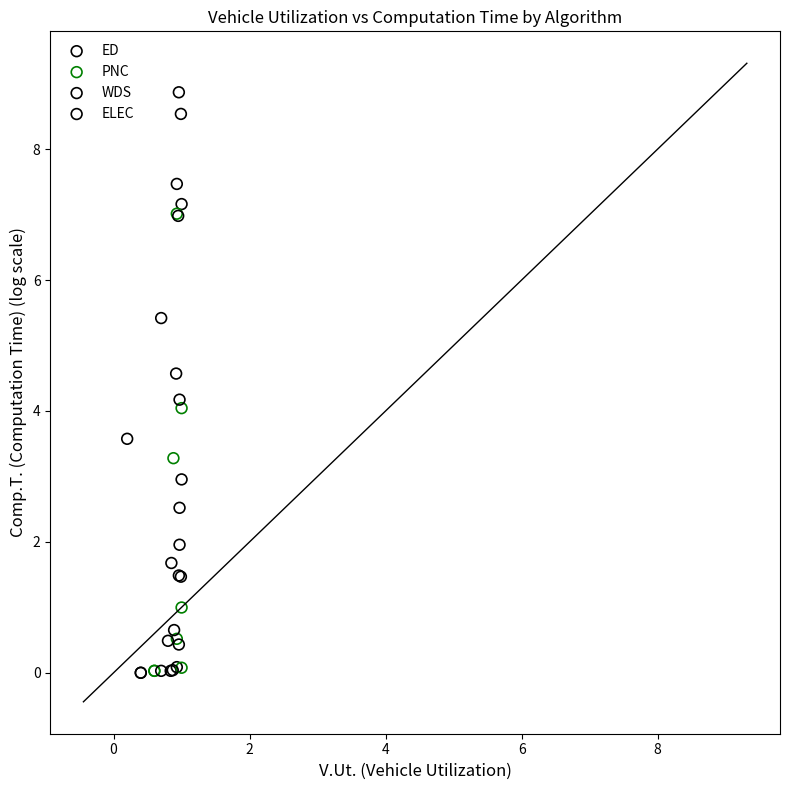

Which series contains the highest Y value?

WDS